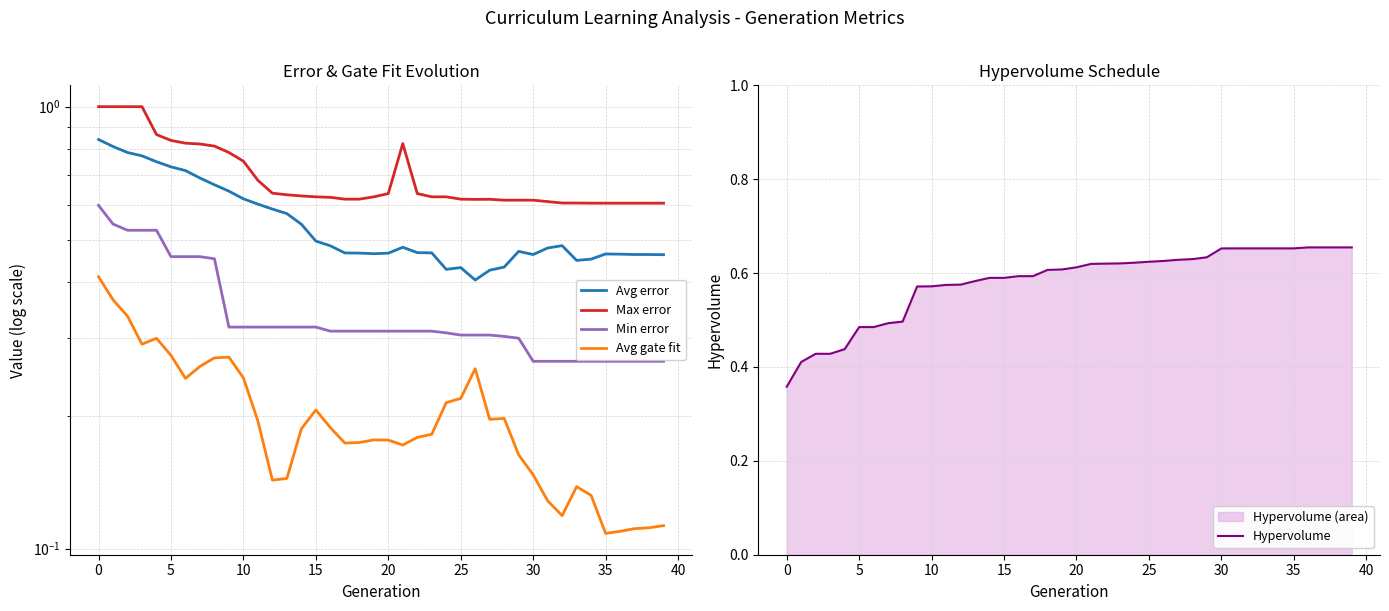

At how many categories does at least one series exceed 0?

40